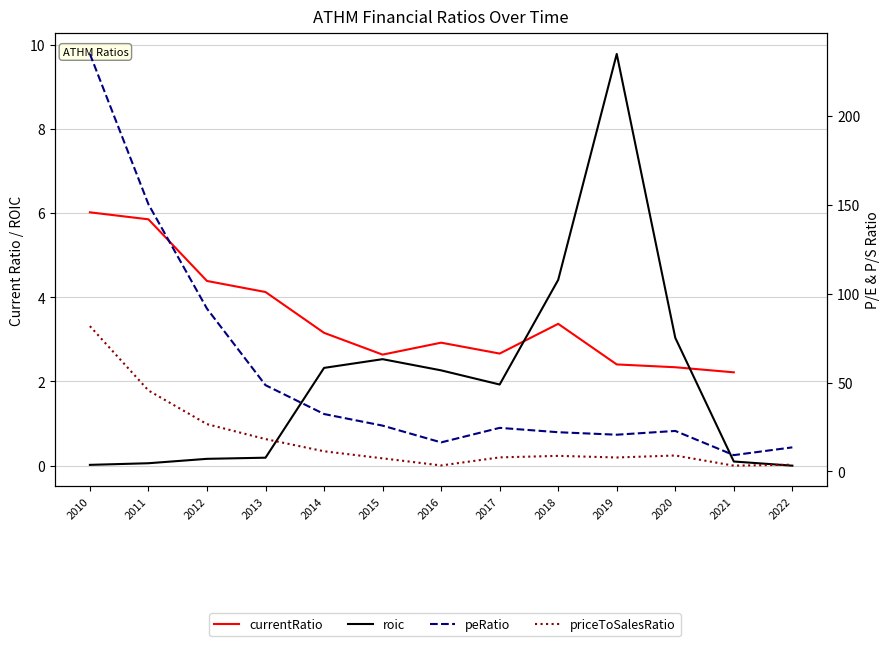

Between which two adjacent categories do currentRatio and roic first intersect?

2017 and 2018